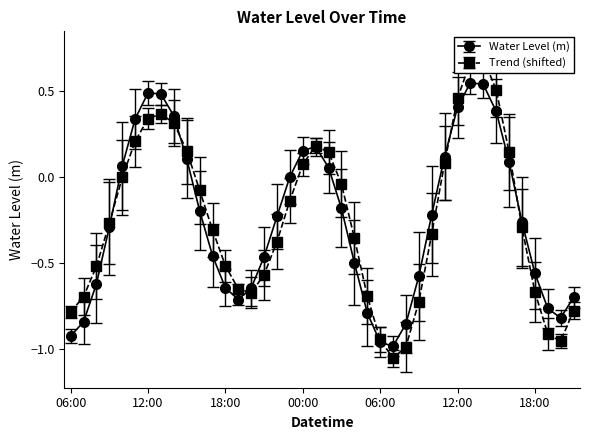

The value at 2023-12-24 09:00 is -0.4. True or false?

False